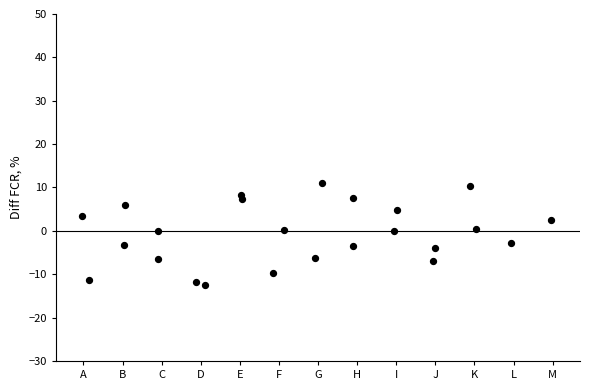

What is the range of X values (max minus min)?

12.0